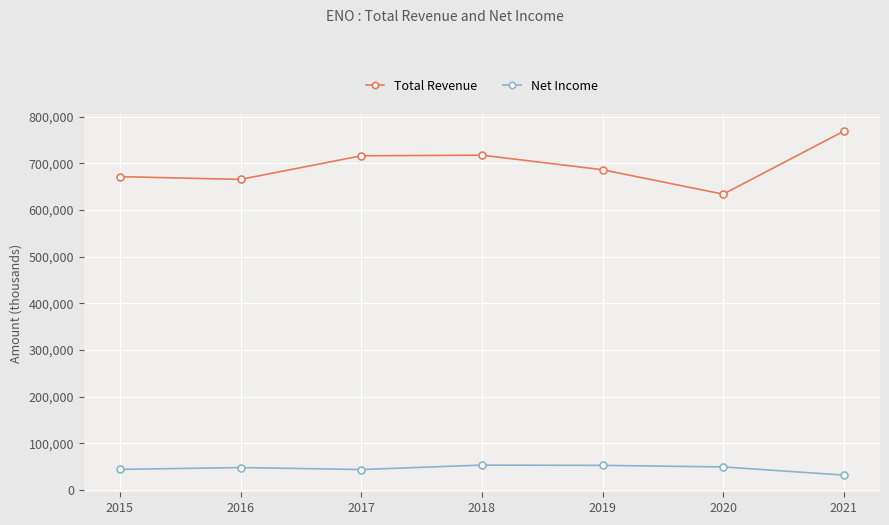

Between 2017 and 2020, which series saw the biggest shift?

Total Revenue